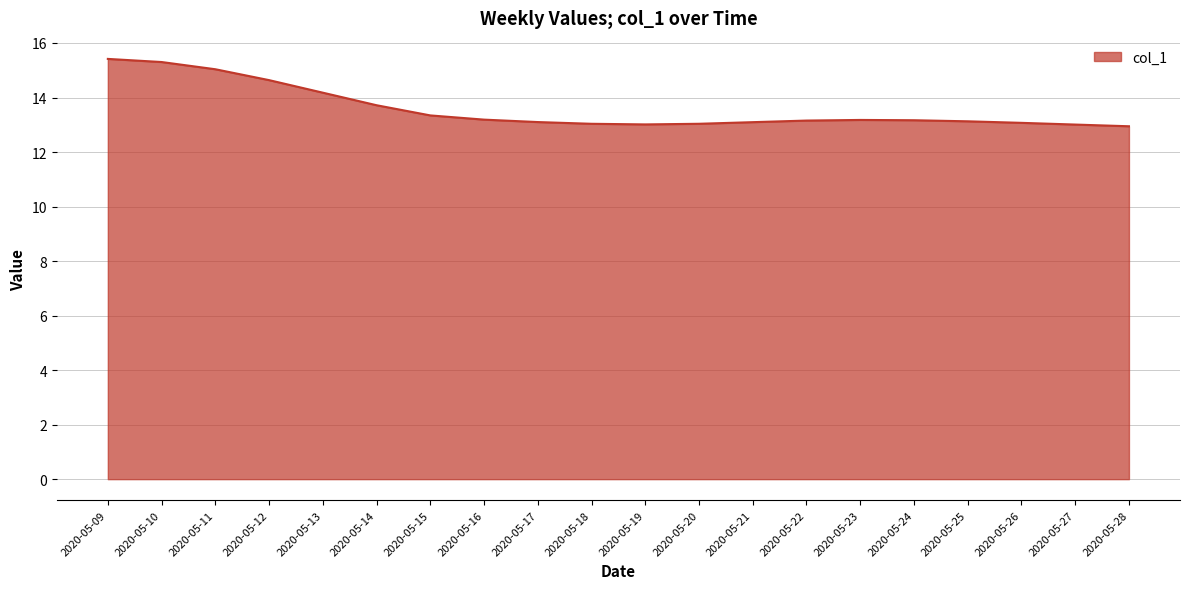

Is it true that the value at 2020-05-12 is 14.6?

True